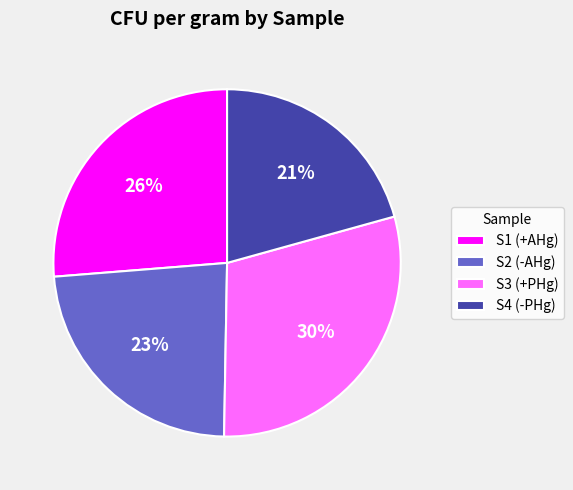

Count the number of slices in the pie.

4